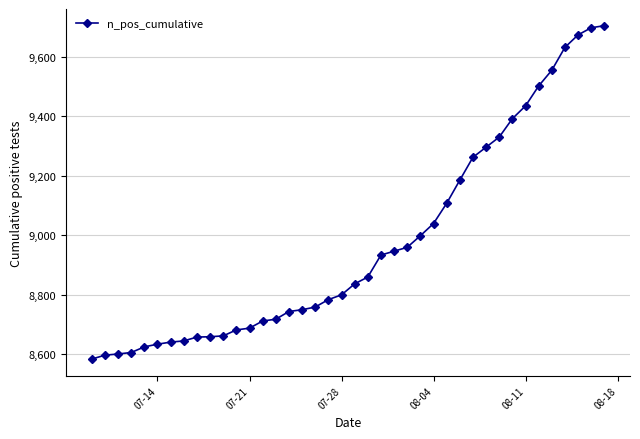

What is the average value?

8972